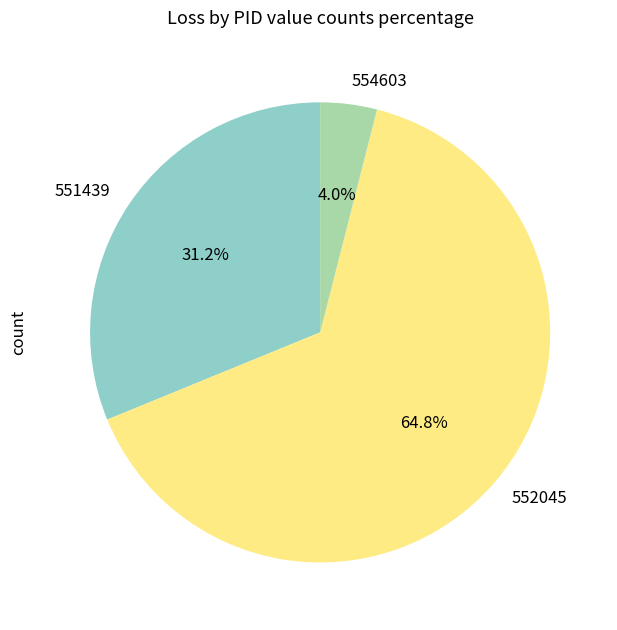

What is the smallest slice in the pie chart?

554603